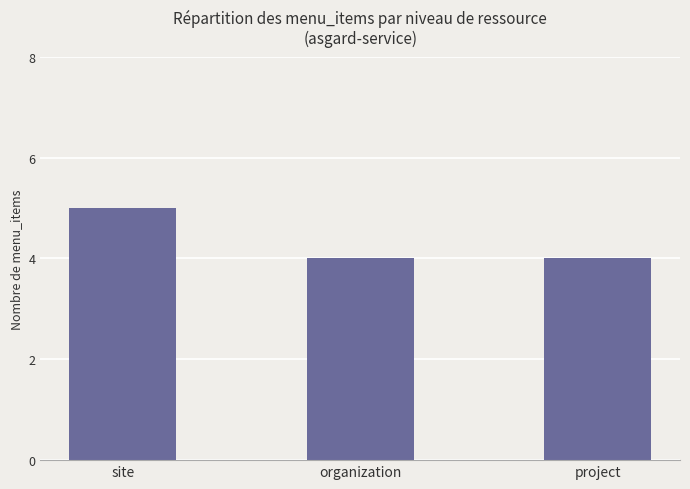

Does the chart contain stacked bars?

No